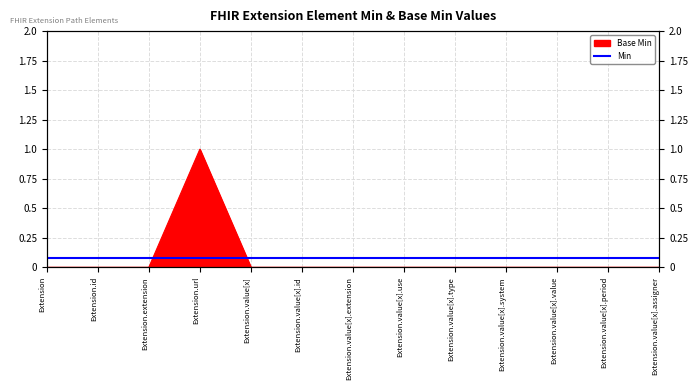

True or false: the data has more than 1 interior local peaks.

False